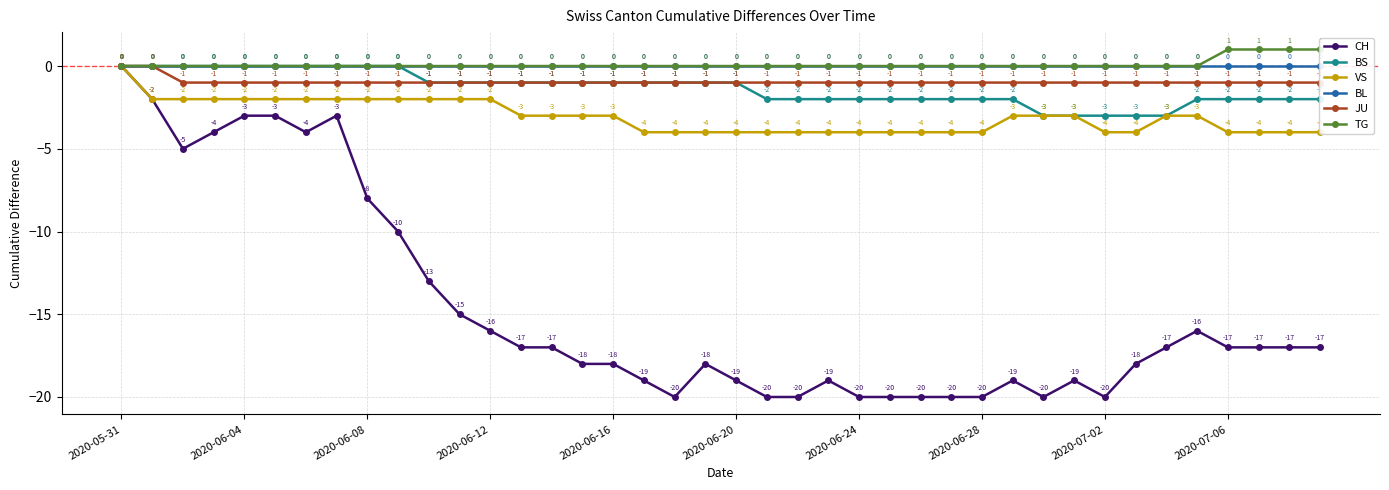

What is the sum of all VS values?

-123